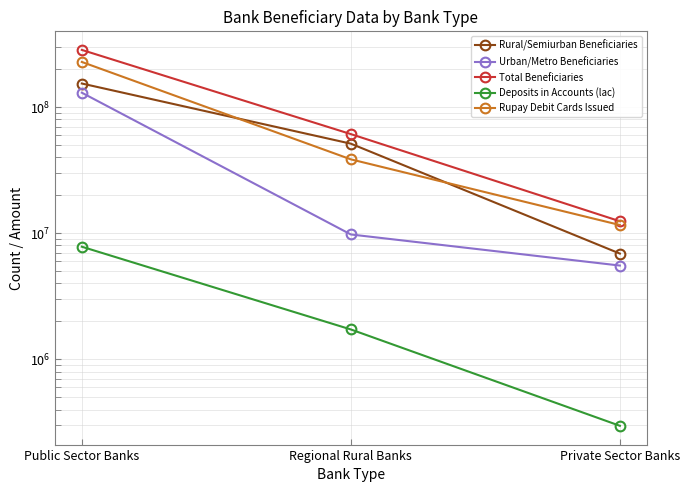

Rank the categories by Rural/Semiurban Beneficiaries value from highest to lowest.

Public Sector Banks, Regional Rural Banks, Private Sector Banks